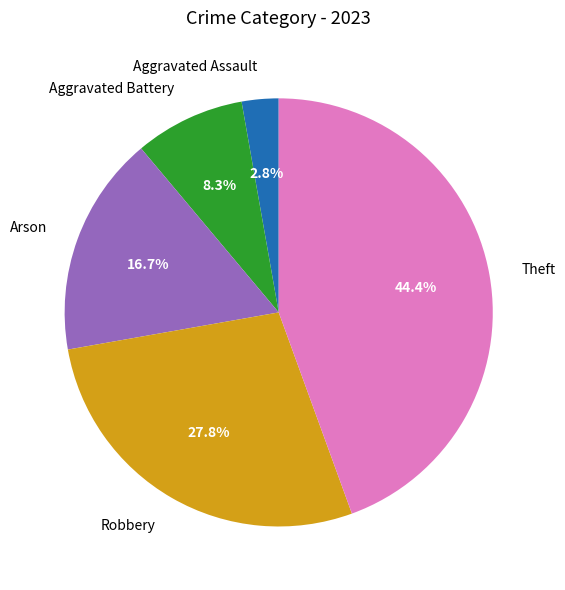

Which category has the biggest portion of the pie?

Theft